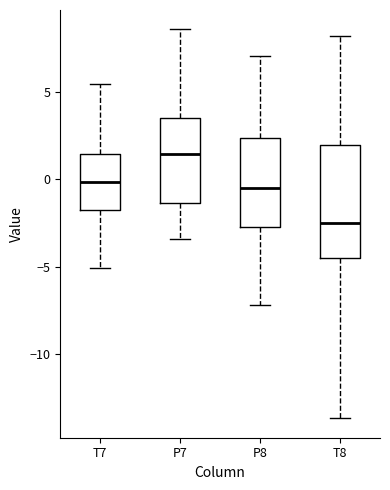

Which box is the tallest, from its lower edge to its upper edge?

T8